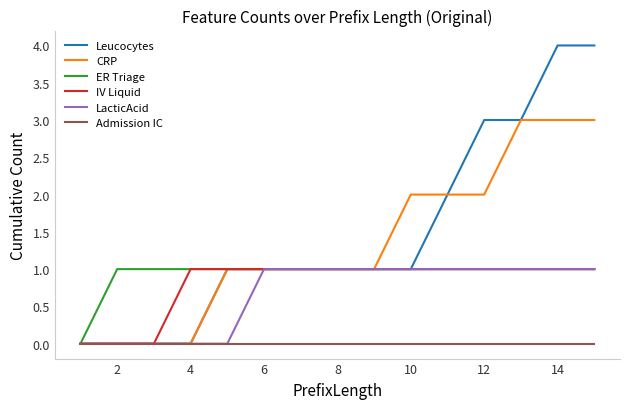

What is the difference between the maximum and minimum values in the LacticAcid series?

1